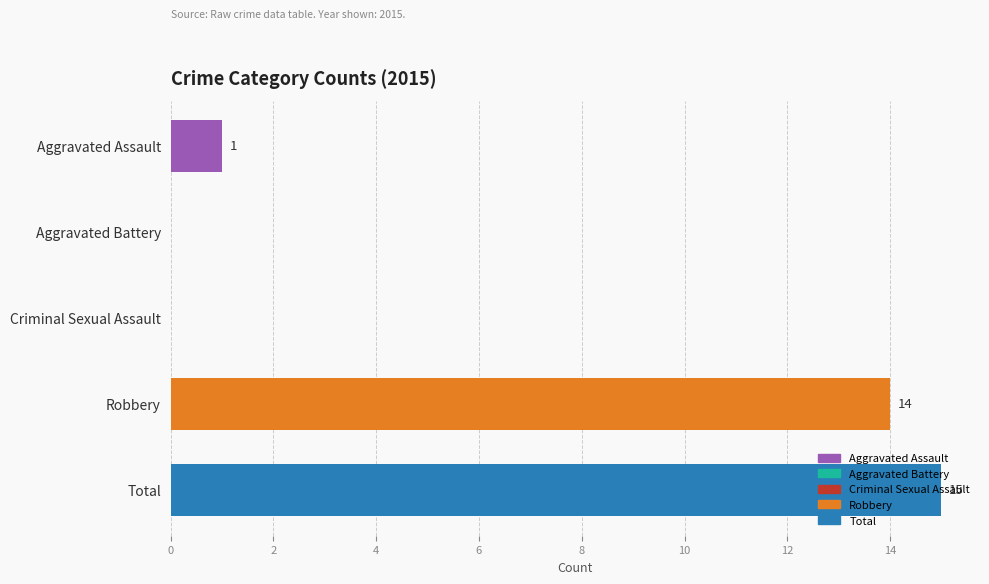

Is it true that the value at Aggravated Assault is 1?

True